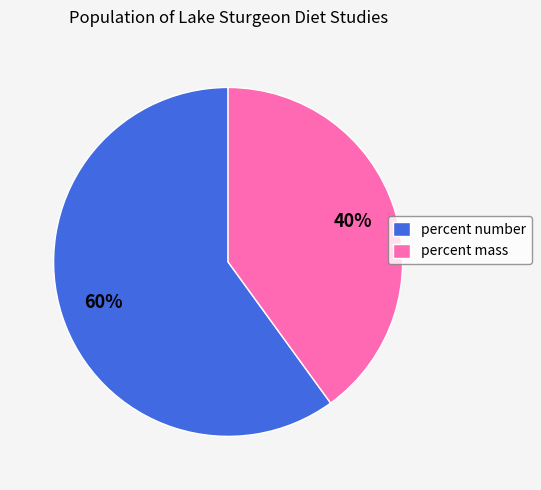

Is there any slice that represents more than half of the pie?

Yes